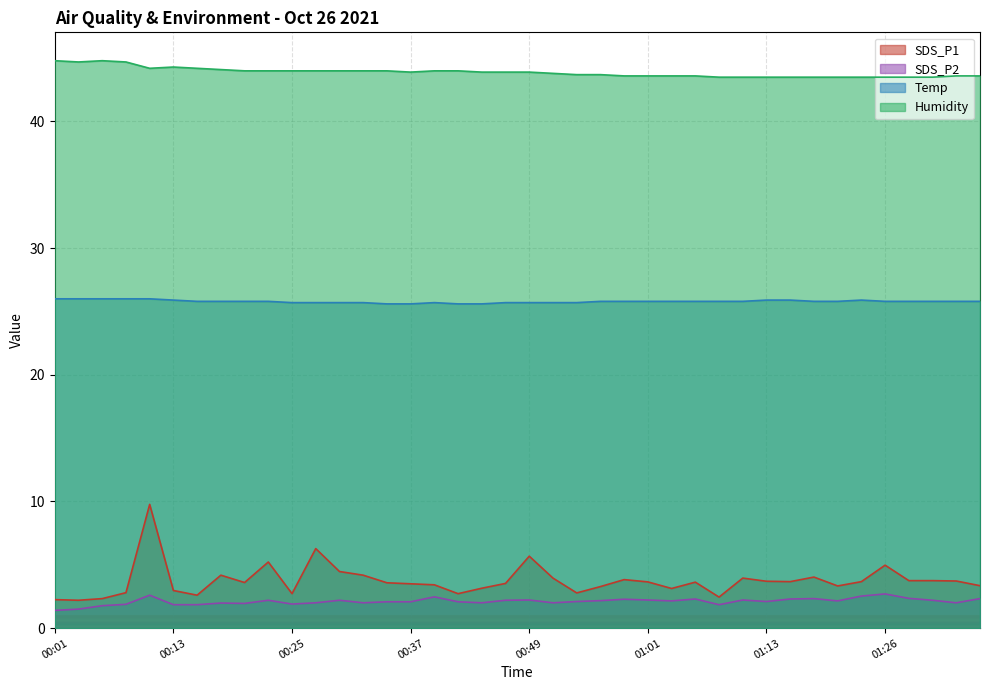

Reading left to right, what are all the values shown in this chart?

SDS_P1: 00:01=2.2	00:03=2.2	00:06=2.3	00:08=2.8	00:10=9.8	00:13=3.0	00:15=2.6	00:18=4.2	00:20=3.6	00:23=5.2	00:25=2.7	00:27=6.3	00:30=4.5	00:32=4.2	00:35=3.6	00:37=3.5	00:40=3.4	00:42=2.7	00:44=3.1	00:47=3.5	00:49=5.7	00:52=4.0	00:54=2.8	00:56=3.3	00:59=3.8	01:01=3.6	01:04=3.1	01:06=3.6	01:09=2.5	01:11=4.0	01:13=3.7	01:16=3.7	01:18=4.0	01:21=3.3	01:23=3.7	01:26=5.0	01:28=3.8	01:30=3.8	01:33=3.7	01:35=3.4
SDS_P2: 00:01=1.4	00:03=1.5	00:06=1.8	00:08=1.9	00:10=2.6	00:13=1.9	00:15=1.9	00:18=2.0	00:20=1.9	00:23=2.2	00:25=1.9	00:27=2.0	00:30=2.2	00:32=2.0	00:35=2.1	00:37=2.1	00:40=2.5	00:42=2.1	00:44=2.0	00:47=2.2	00:49=2.2	00:52=2.0	00:54=2.1	00:56=2.2	00:59=2.3	01:01=2.2	01:04=2.1	01:06=2.3	01:09=1.9	01:11=2.2	01:13=2.1	01:16=2.3	01:18=2.3	01:21=2.1	01:23=2.5	01:26=2.7	01:28=2.4	01:30=2.2	01:33=2.0	01:35=2.3
Temp: 00:01=26.0	00:03=26.0	00:06=26.0	00:08=26.0	00:10=26.0	00:13=25.9	00:15=25.8	00:18=25.8	00:20=25.8	00:23=25.8	00:25=25.7	00:27=25.7	00:30=25.7	00:32=25.7	00:35=25.6	00:37=25.6	00:40=25.7	00:42=25.6	00:44=25.6	00:47=25.7	00:49=25.7	00:52=25.7	00:54=25.7	00:56=25.8	00:59=25.8	01:01=25.8	01:04=25.8	01:06=25.8	01:09=25.8	01:11=25.8	01:13=25.9	01:16=25.9	01:18=25.8	01:21=25.8	01:23=25.9	01:26=25.8	01:28=25.8	01:30=25.8	01:33=25.8	01:35=25.8
Humidity: 00:01=44.8	00:03=44.7	00:06=44.8	00:08=44.7	00:10=44.2	00:13=44.3	00:15=44.2	00:18=44.1	00:20=44.0	00:23=44.0	00:25=44.0	00:27=44.0	00:30=44.0	00:32=44.0	00:35=44.0	00:37=43.9	00:40=44.0	00:42=44.0	00:44=43.9	00:47=43.9	00:49=43.9	00:52=43.8	00:54=43.7	00:56=43.7	00:59=43.6	01:01=43.6	01:04=43.6	01:06=43.6	01:09=43.5	01:11=43.5	01:13=43.5	01:16=43.5	01:18=43.5	01:21=43.5	01:23=43.5	01:26=43.5	01:28=43.5	01:30=43.5	01:33=43.6	01:35=43.6